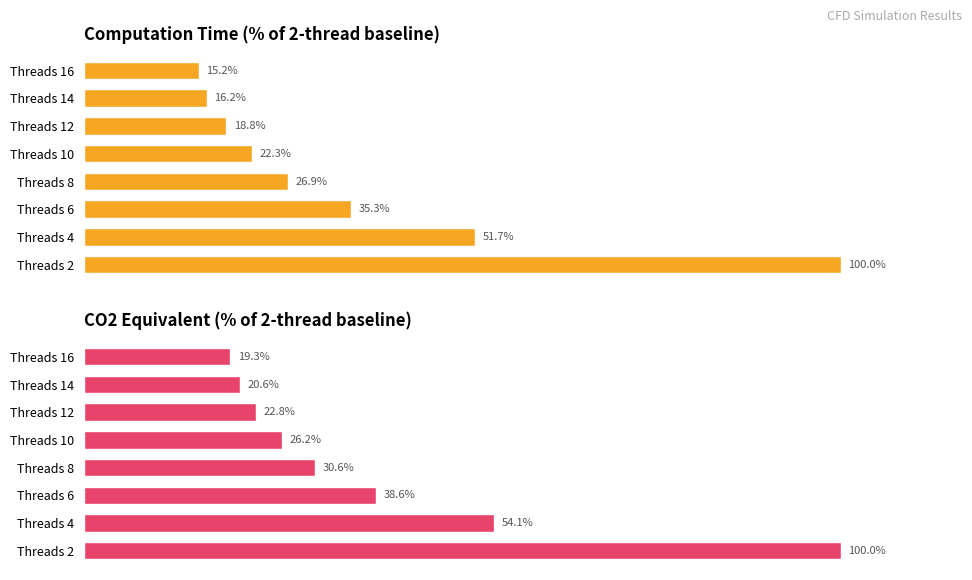

Is the value of Time at Threads 4 greater than the value of CO2eq at Threads 16?

Yes